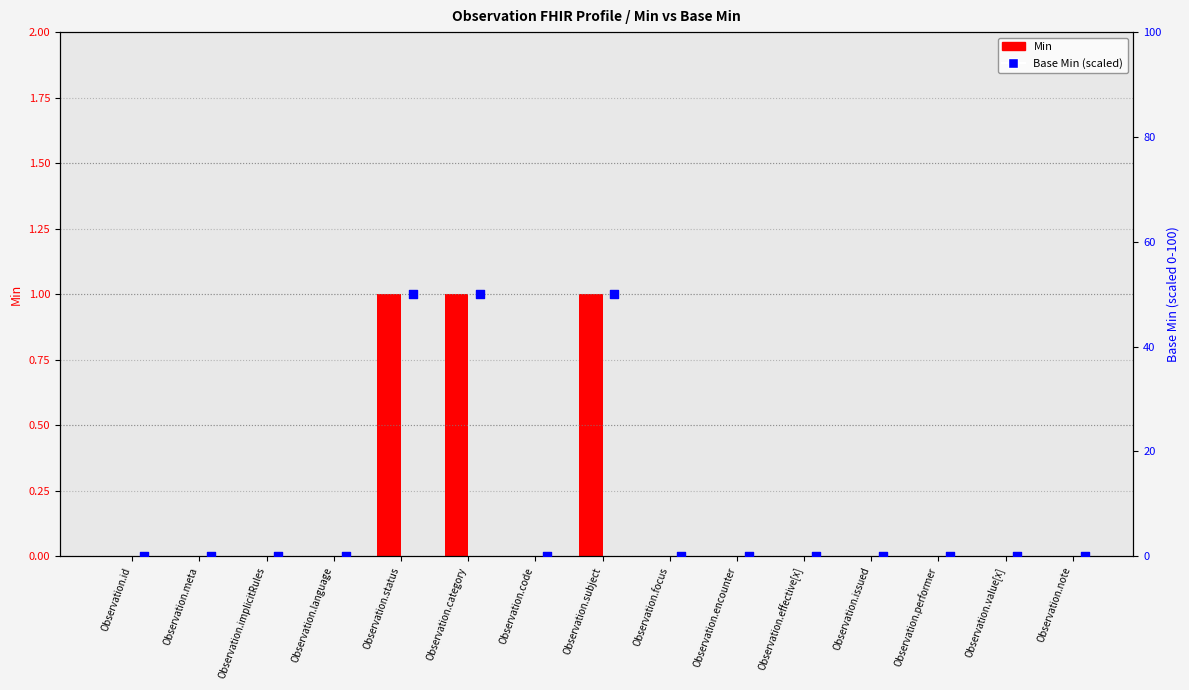

Which series has the widest spread of Y values?

Base Min (percentile)